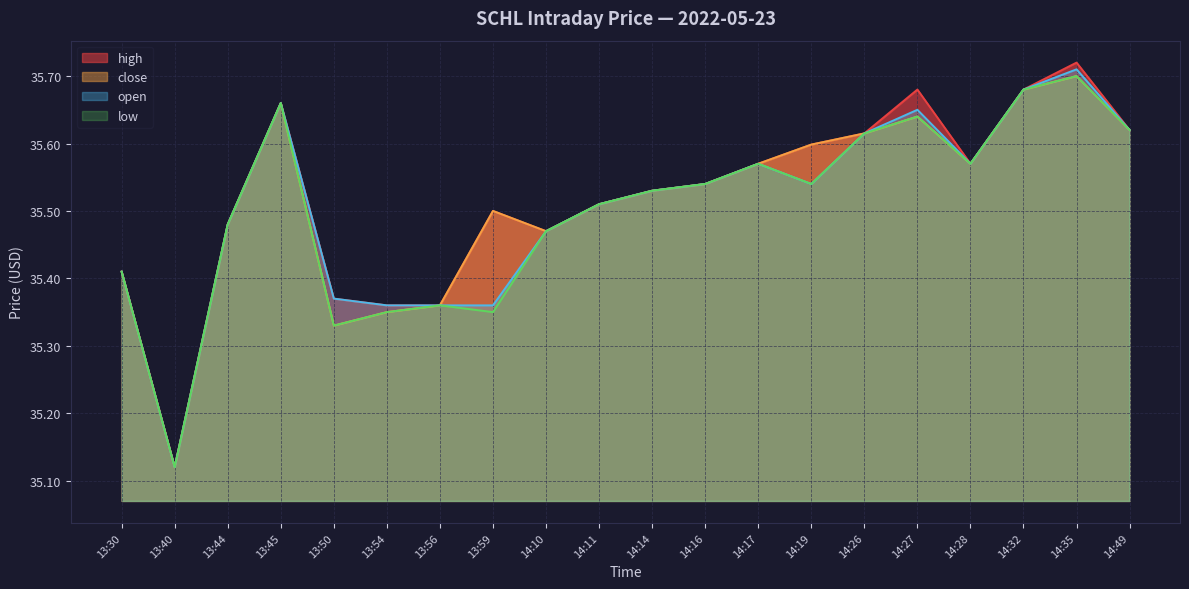

The value of close at 14:10 is 35.5. True or false?

True